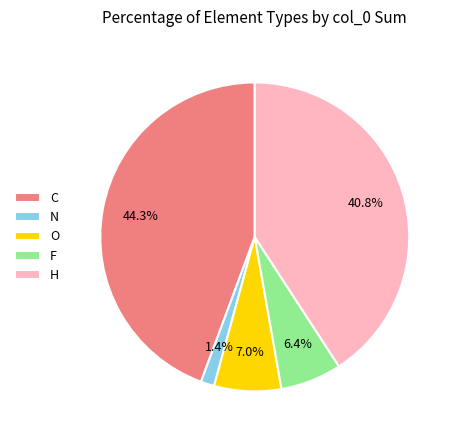

Rank the categories by value from lowest to highest.

N, F, O, H, C